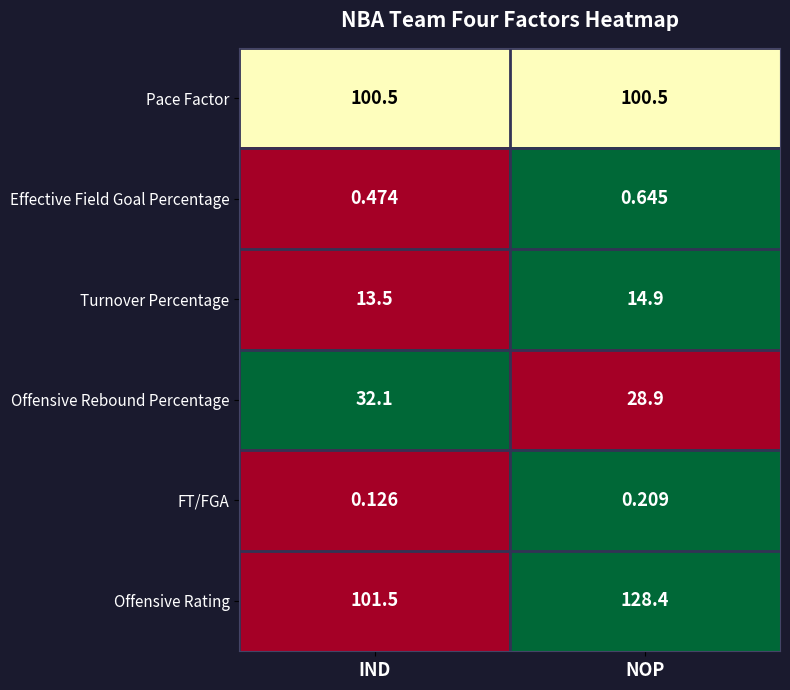

At which category is the sum across all series the highest?

NOP